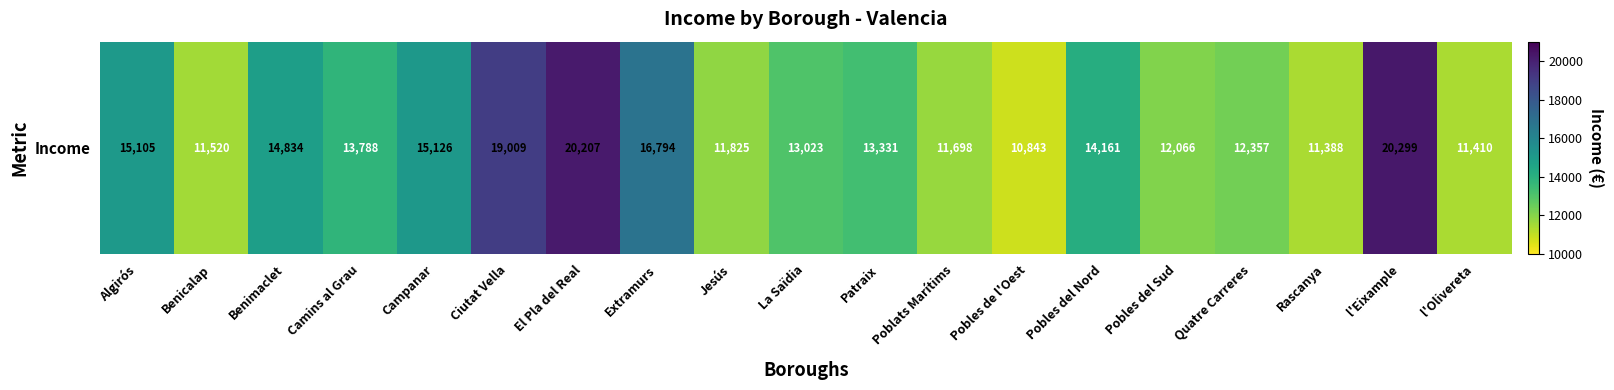

What is the change in value from La Saïdia to Quatre Carreres?

-666